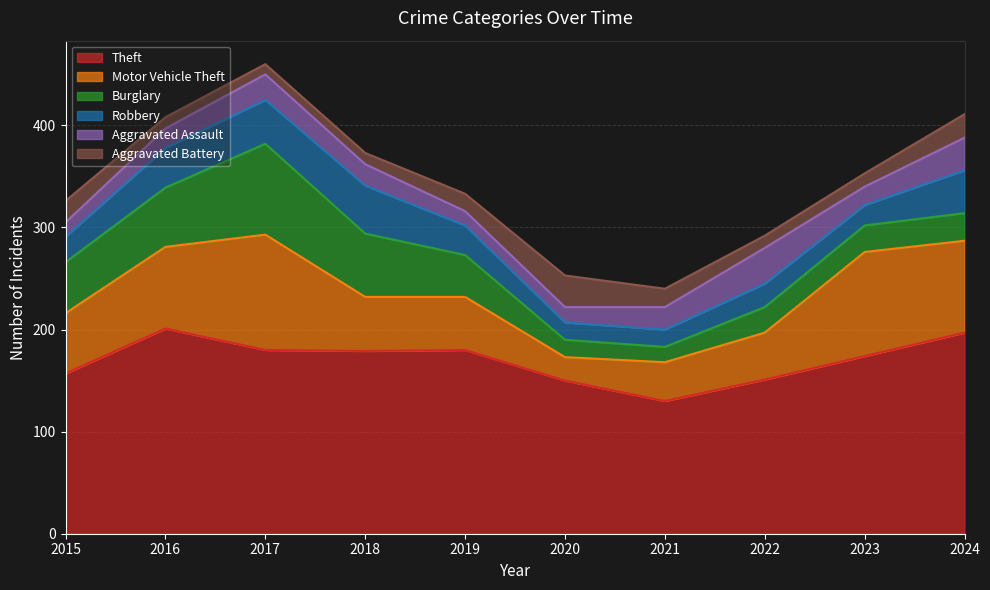

Reading left to right, extract all data points from this chart.

Theft: 2015=157	2016=201	2017=180	2018=179	2019=180	2020=150	2021=130	2022=151	2023=174	2024=197
Motor Vehicle Theft: 2015=59	2016=80	2017=113	2018=53	2019=52	2020=23	2021=38	2022=46	2023=102	2024=90
Burglary: 2015=50	2016=58	2017=89	2018=62	2019=41	2020=17	2021=15	2022=25	2023=26	2024=27
Robbery: 2015=25	2016=39	2017=43	2018=47	2019=29	2020=17	2021=17	2022=23	2023=20	2024=42
Aggravated Assault: 2015=14	2016=19	2017=25	2018=21	2019=14	2020=15	2021=22	2022=35	2023=18	2024=32
Aggravated Battery: 2015=21	2016=11	2017=10	2018=11	2019=17	2020=31	2021=18	2022=12	2023=13	2024=23